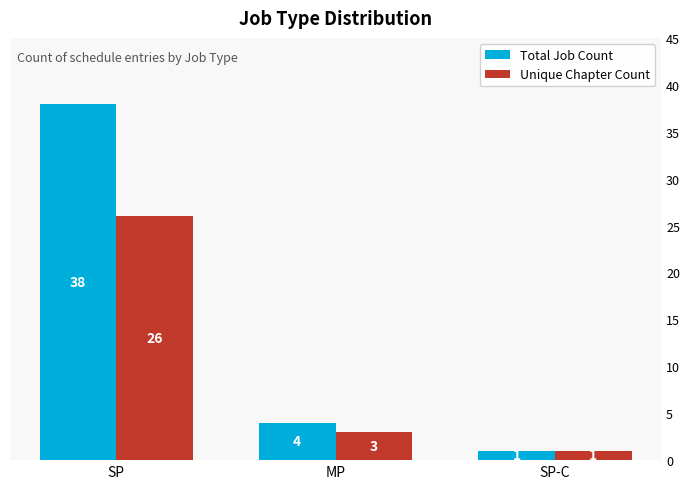

What are all the series names shown in the legend?

Total Job Count, Unique Chapter Count